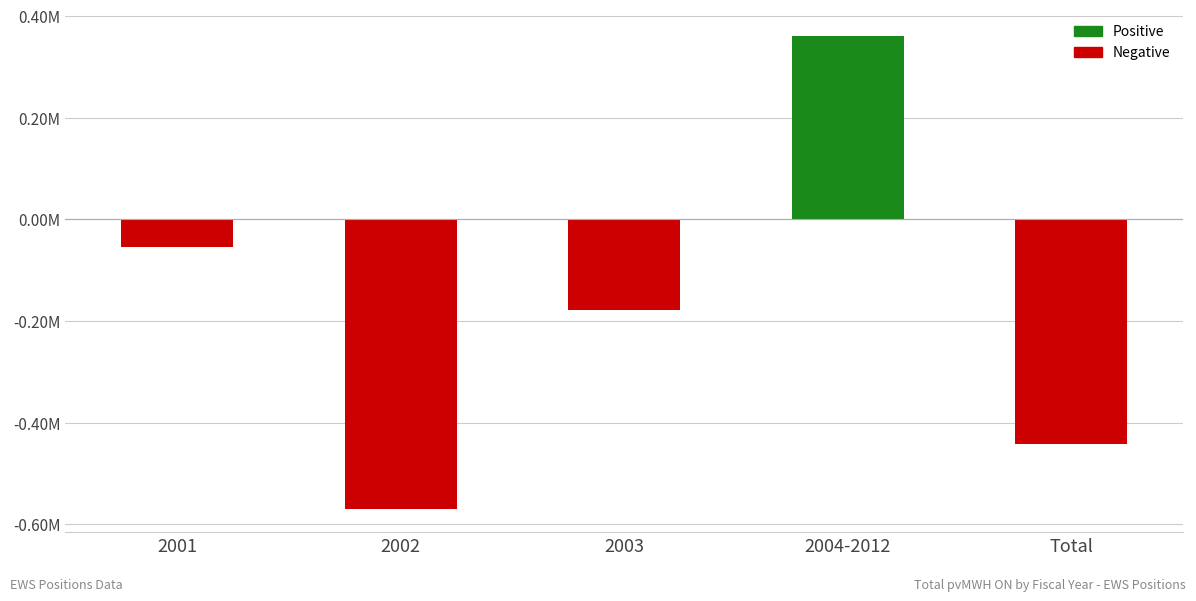

What position from the right is 2001?

5